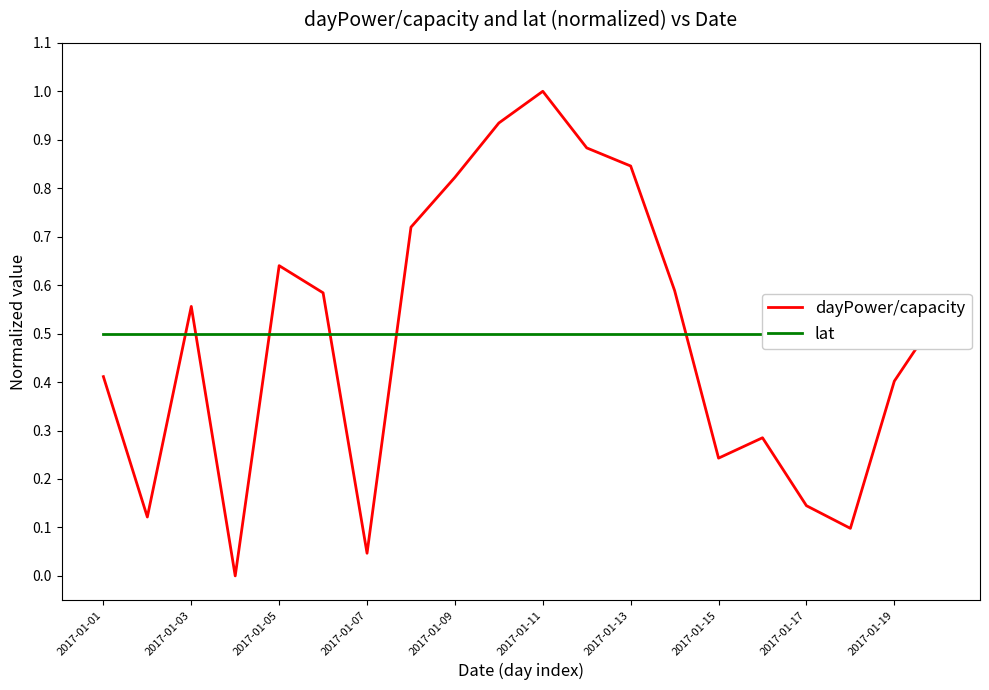

Read the dayPower/capacity value at 17.

0.1